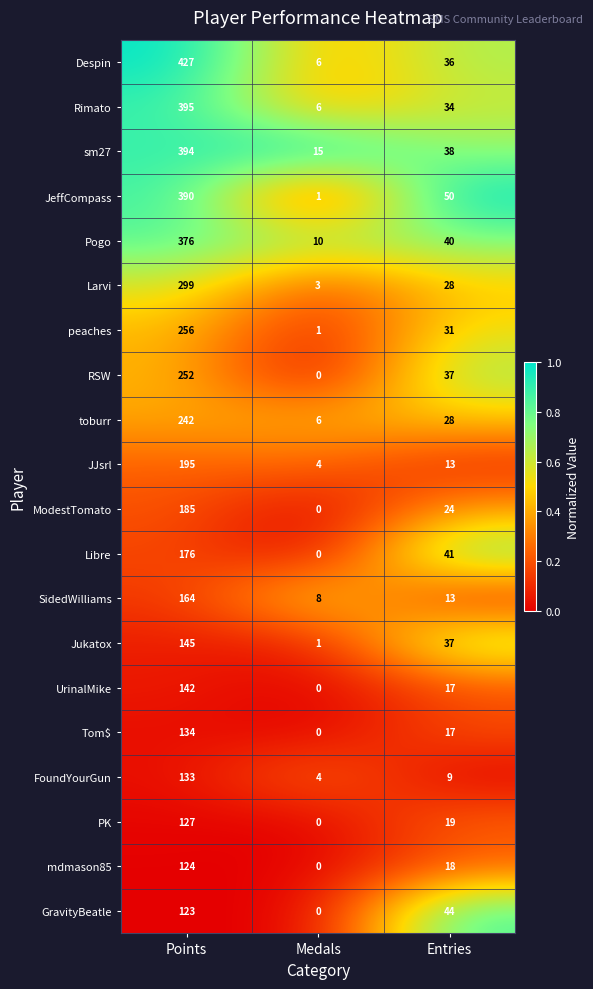

List the series in order of their peak value, highest first.

Despin, Rimato, sm27, JeffCompass, Pogo, Larvi, peaches, RSW, toburr, JJsrl, ModestTomato, Libre, SidedWilliams, Jukatox, UrinalMike, Tom$, FoundYourGun, PK, mdmason85, GravityBeatle